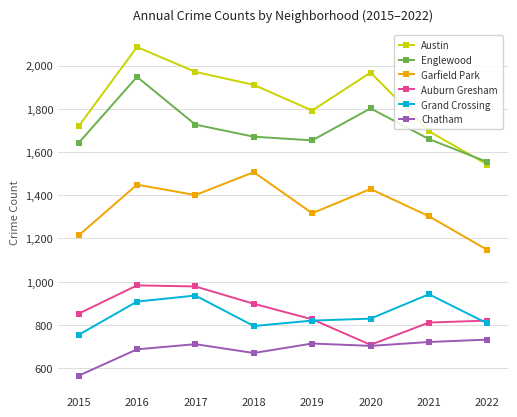

Which category has the lowest value across all series?

2015